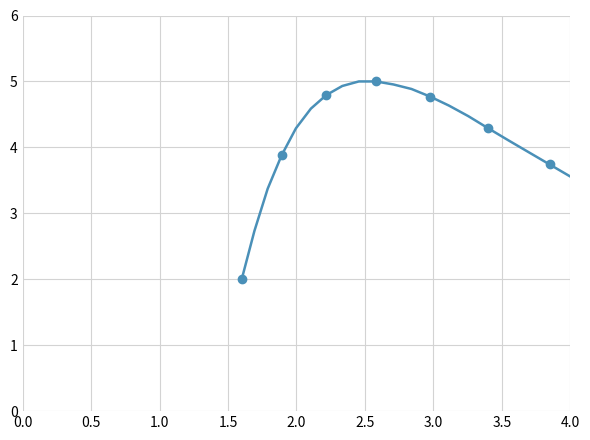

What is the label of the 19th point from the right?

0.5